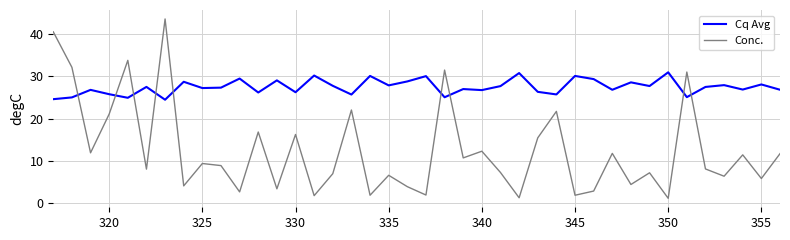

What is the highest value of the Conc. series?

43.5